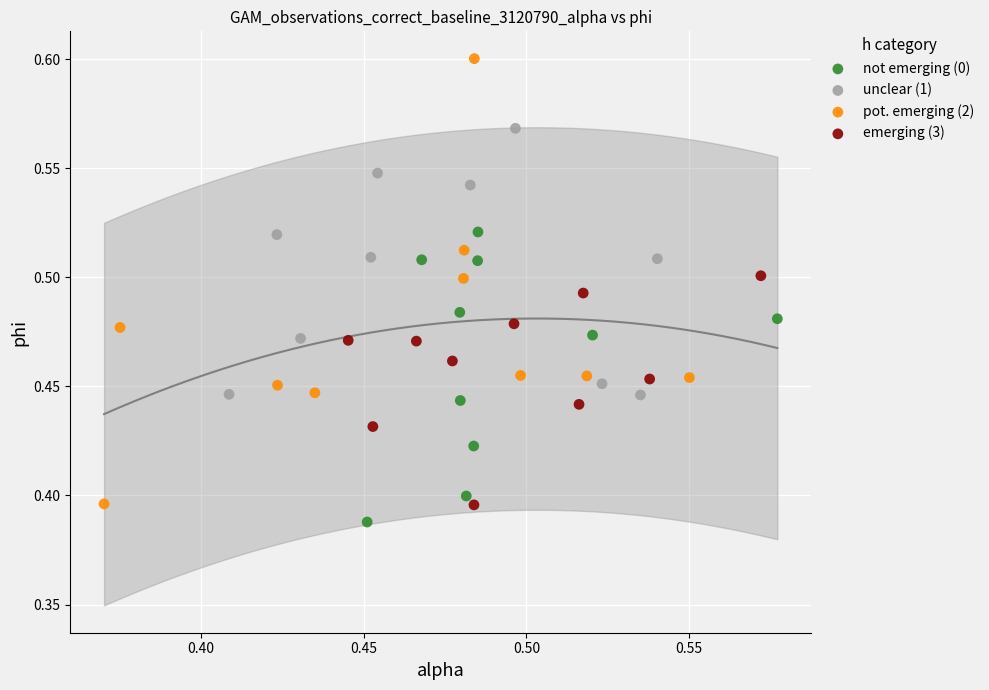

Which series has the largest Y range (max minus min)?

pot. emerging (2)